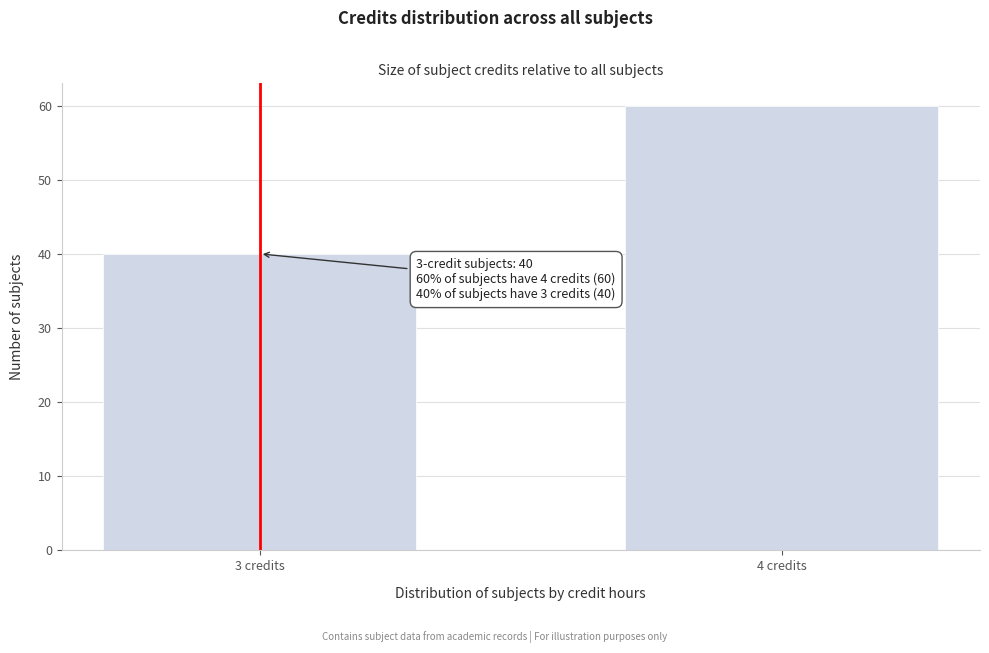

Reading left to right, what are all the values shown in this chart?

40	60